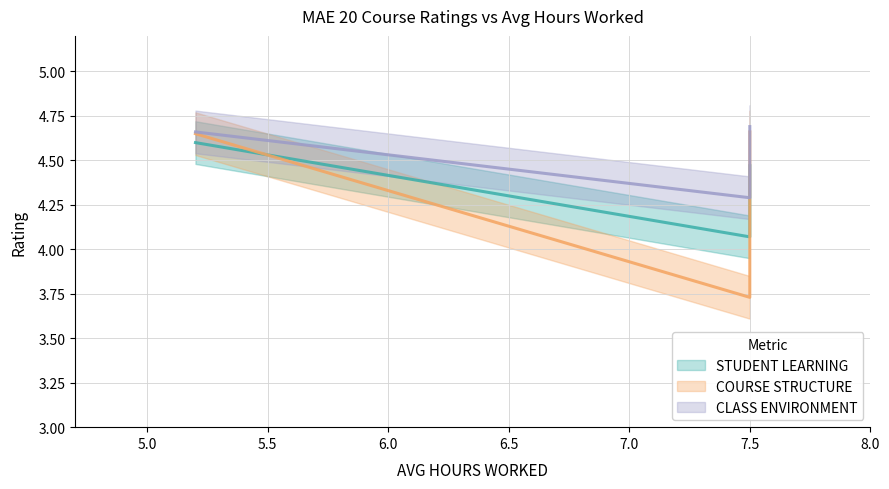

Count the number of data series in this chart.

3